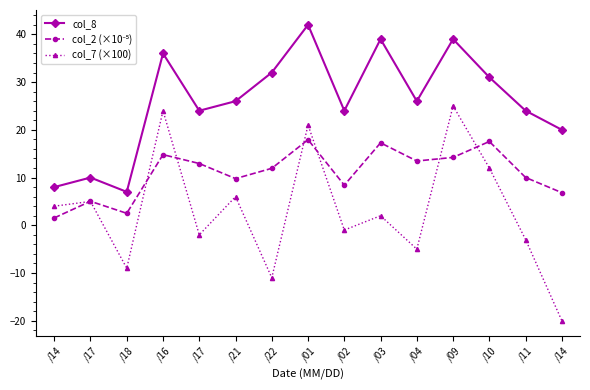

Reading left to right, what are all the values shown in this chart?

col_8: 8.0	10.0	7.0	36.0	24.0	26.0	32.0	42.0	24.0	39.0	26.0	39.0	31.0	24.0	20.0
col_2 (×10⁻⁵): 1.5	5.0	2.5	14.8	12.9	9.8	11.9	17.9	8.4	17.3	13.5	14.2	17.6	10.0	6.8
col_7 (×100): 4.0	5.0	-9.0	24.0	-2.0	6.0	-11.0	21.0	-1.0	2.0	-5.0	25.0	12.0	-3.0	-20.0